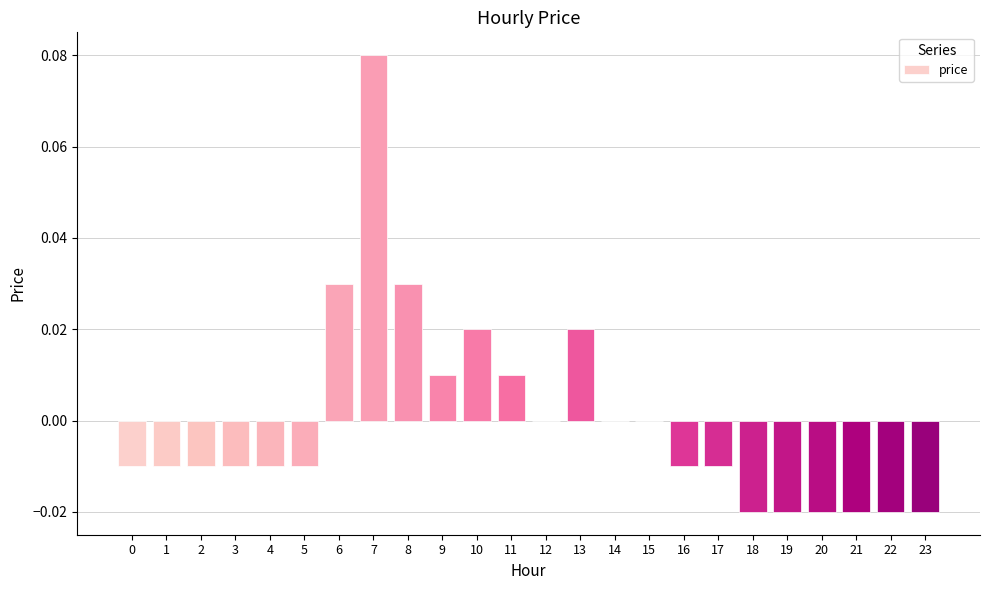

True or false: the data shows -0.0 at 0.

True